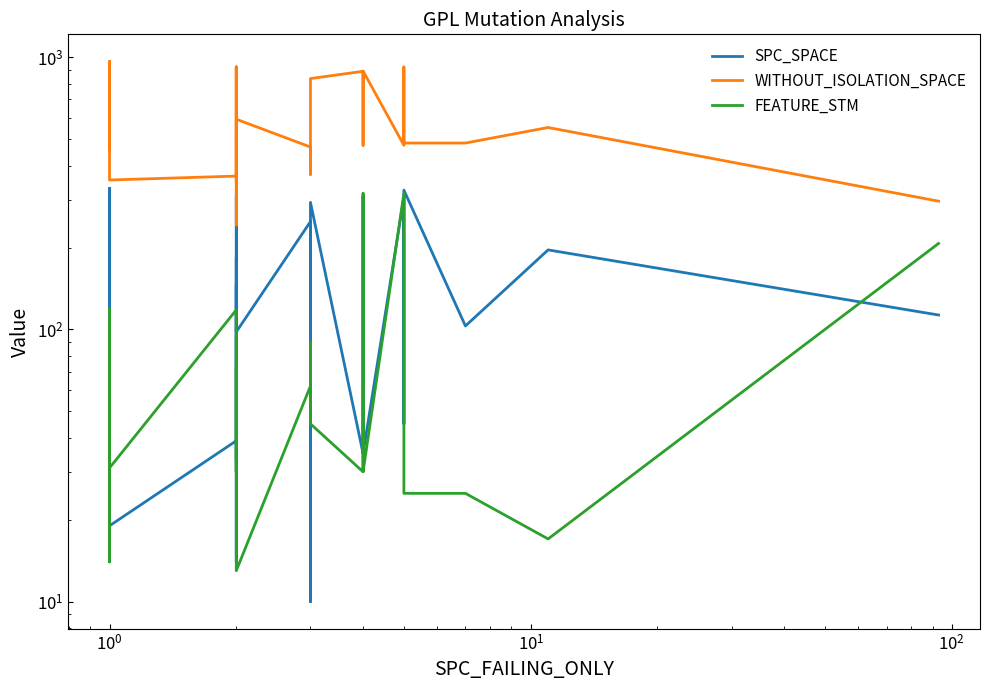

What position from the left is 10?

11